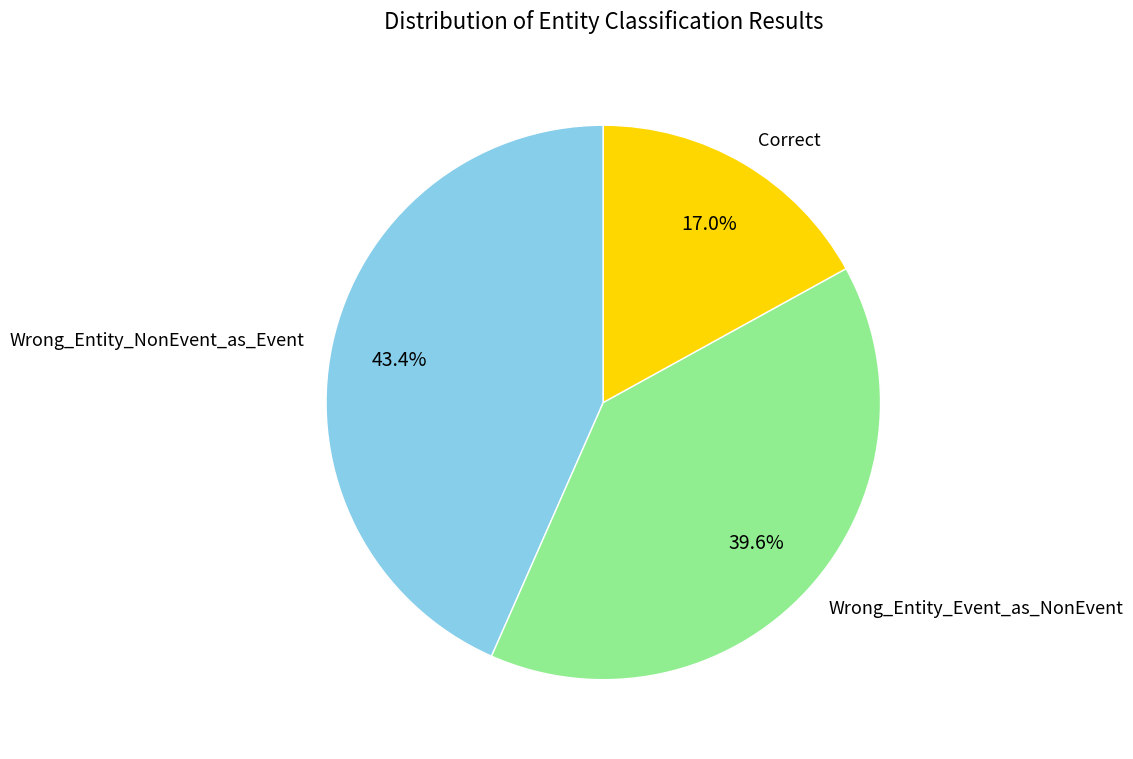

Is the sum of Wrong_Entity_NonEvent_as_Event and Correct greater than half?

Yes